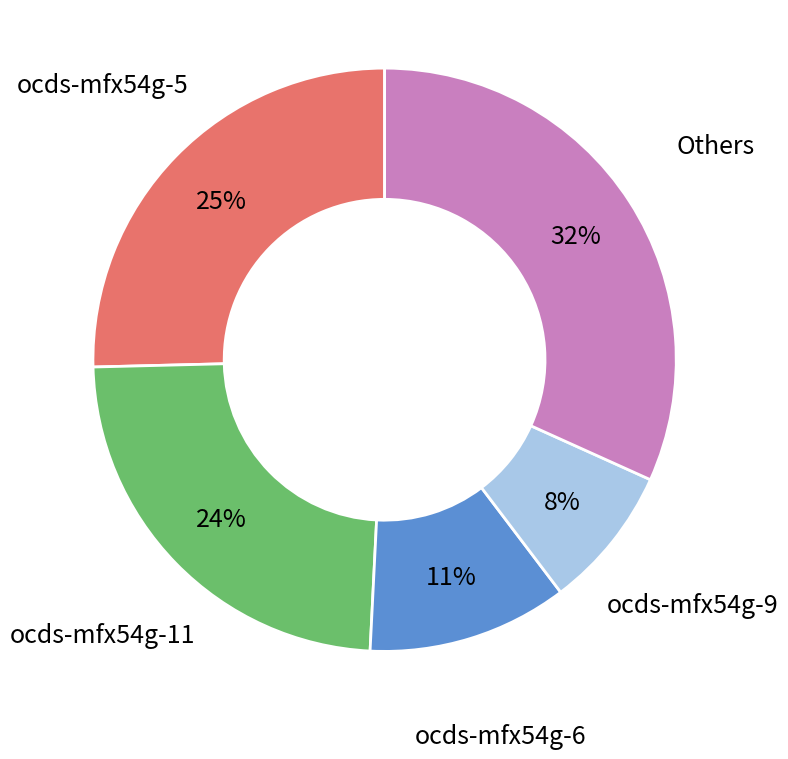

To the nearest percent, what is the average slice percentage?

20%